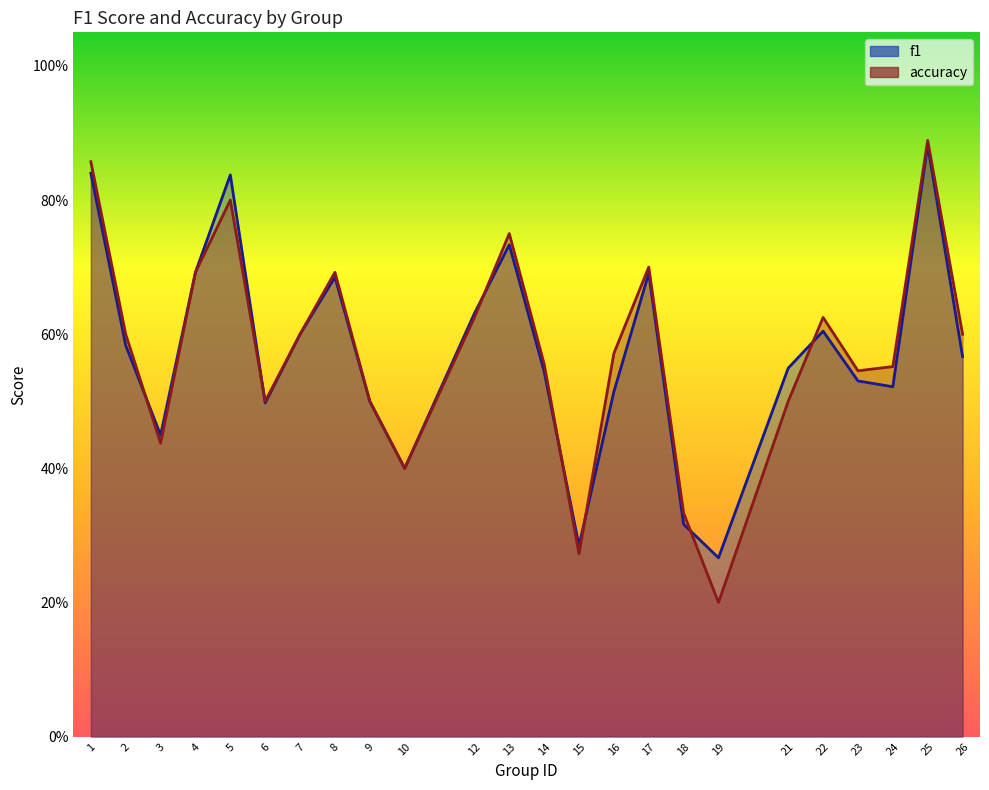

Rank the categories by f1 value from lowest to highest.

19, 15, 18, 10, 3, 6, 9, 16, 24, 23, 14, 21, 26, 2, 7, 22, 12, 8, 17, 4, 13, 5, 1, 25